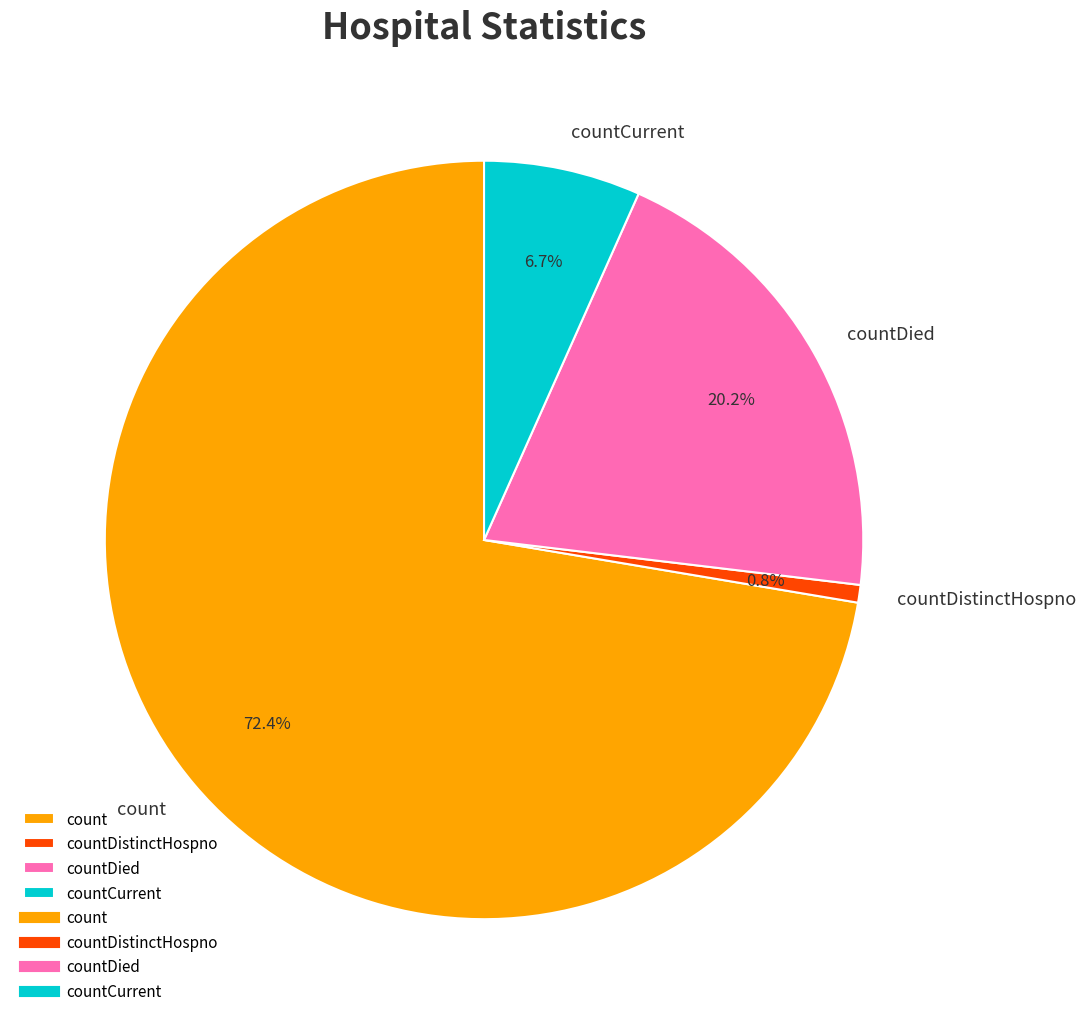

The countCurrent slice represents 15% of the pie. True or false?

False